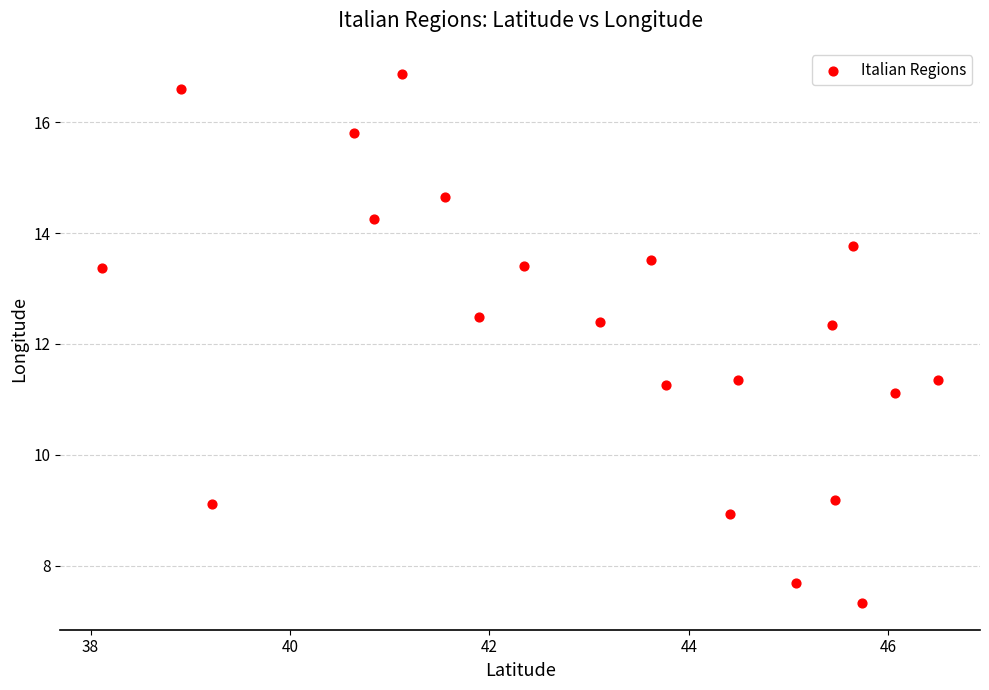

What is the range of Y values (max minus min)?

9.5